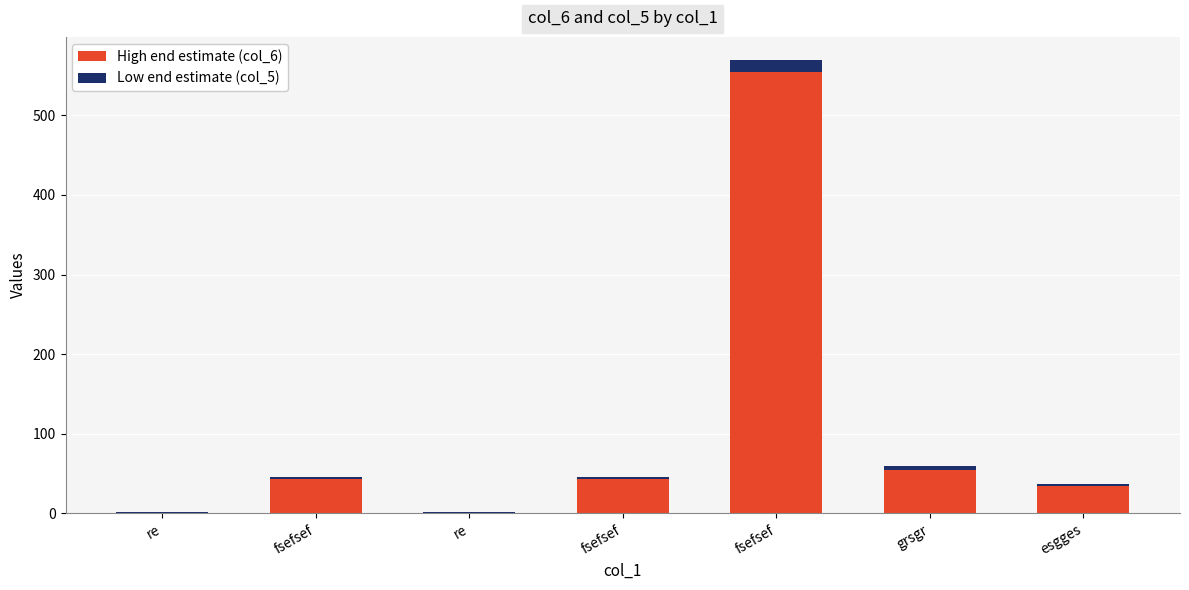

Does the chart contain stacked bars?

Yes